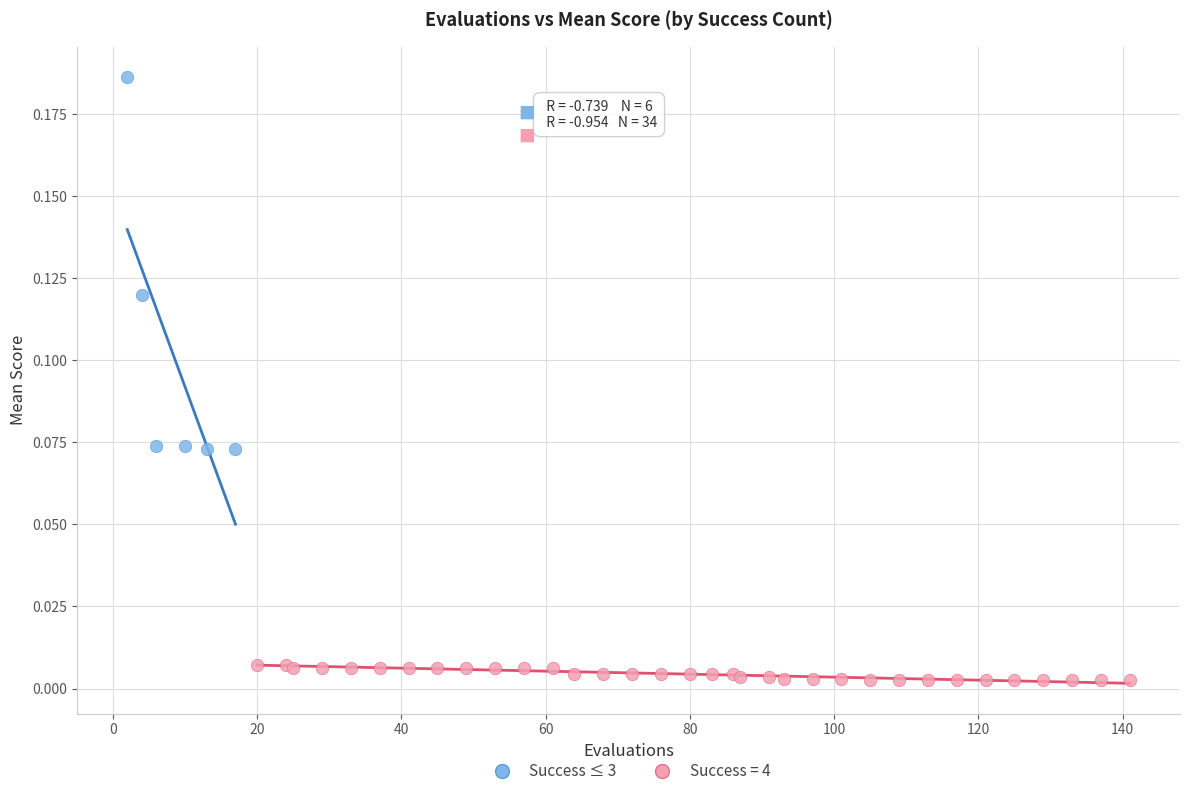

Which series contains the lowest Y value?

Success = 4